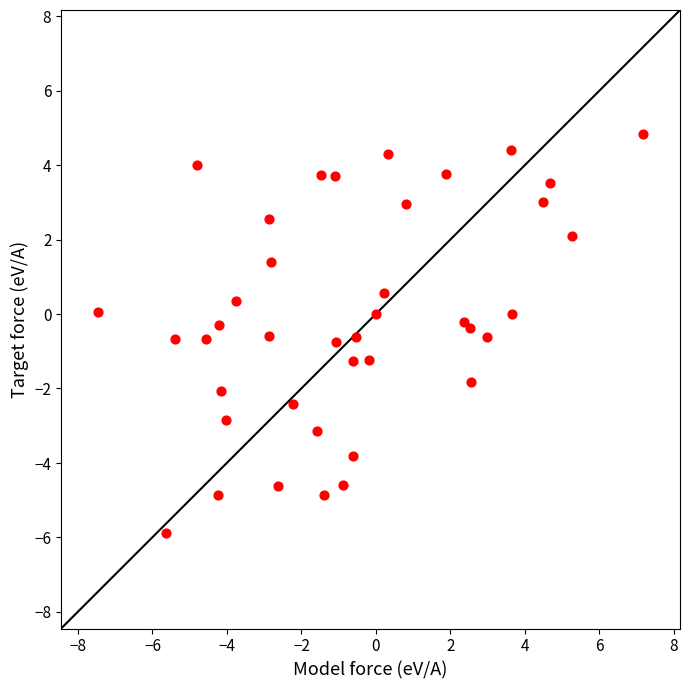

What is the range of Y values (max minus min)?

10.7